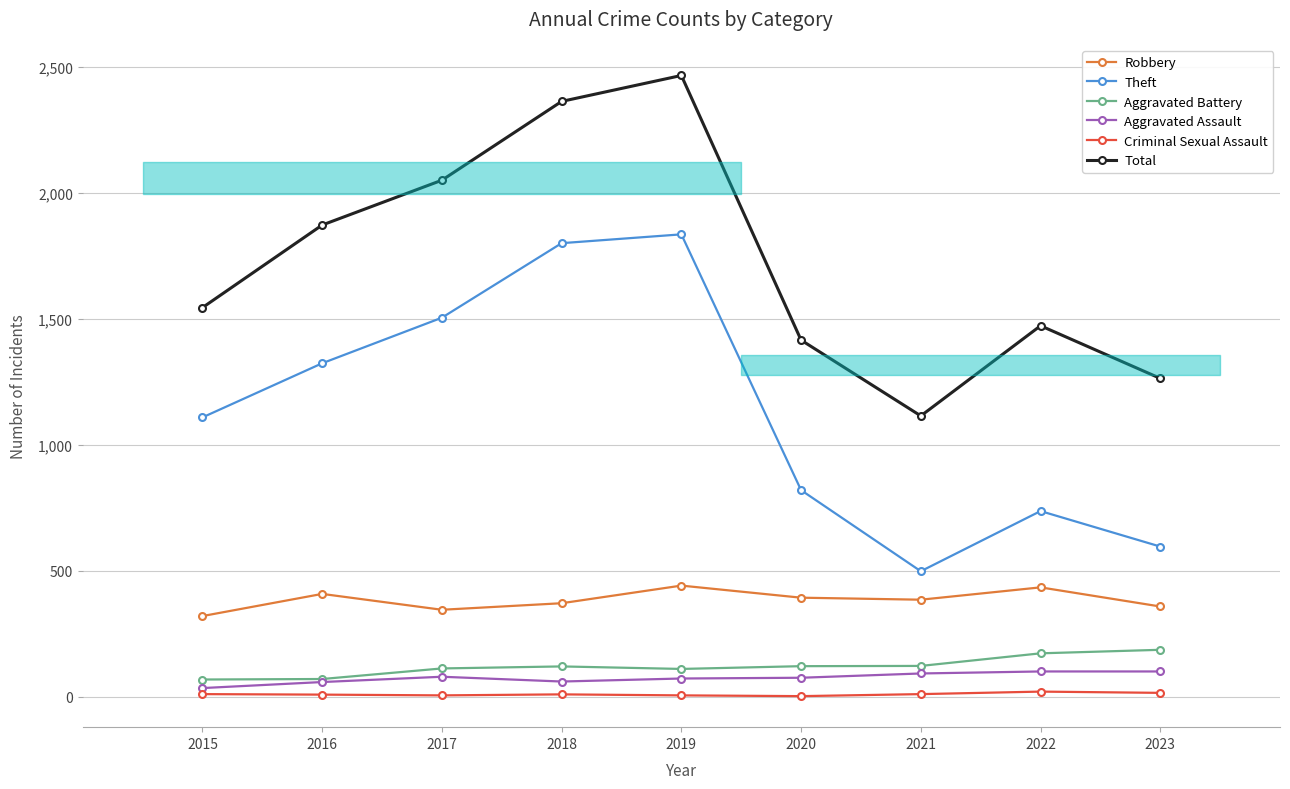

Which label corresponds to the smallest value in the chart?

2020